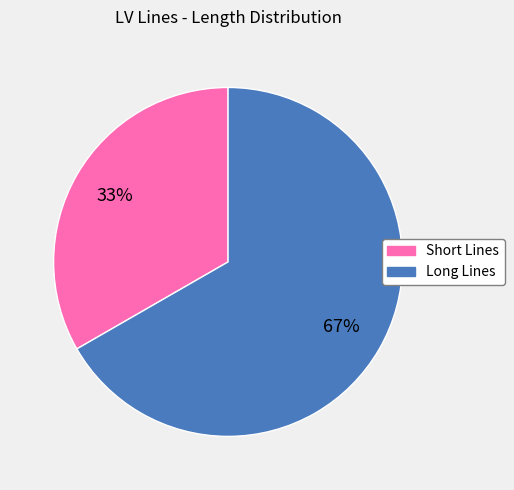

Count the number of slices in the pie.

2